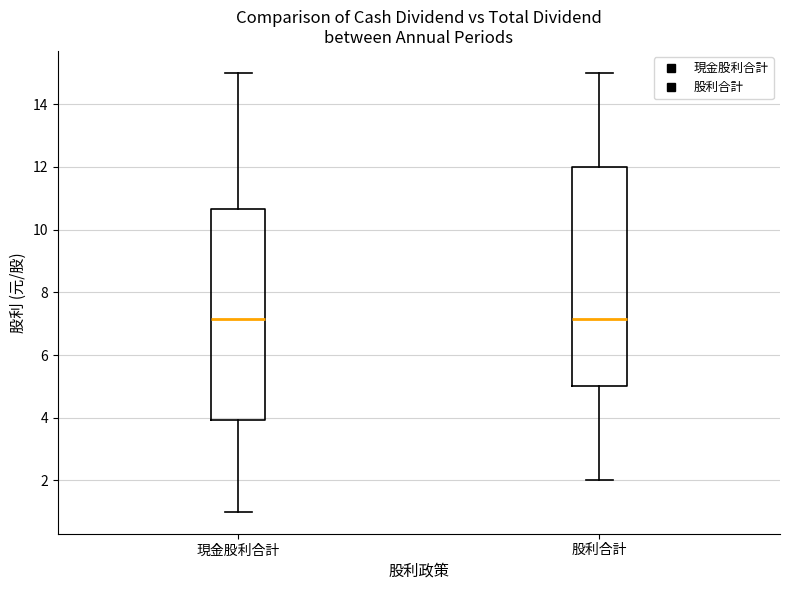

Reading left to right, read every box against the y-axis: the position of its median line, the range the box covers, and the ends of its whiskers. The values are not printed on the chart, so give them approximately, as read against the axis.

現金股利合計: median 7.2, box 4.0 to 10.6, whiskers 1.0 to 15.0
股利合計: median 7.2, box 5.0 to 12.0, whiskers 2.0 to 15.0